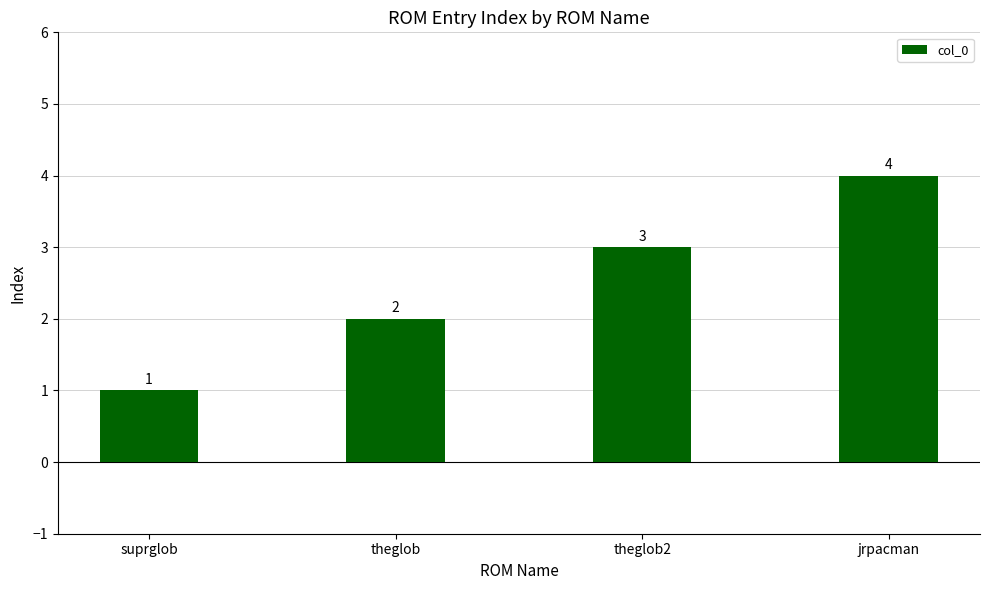

What is the value of the 2nd bar from the left?

2